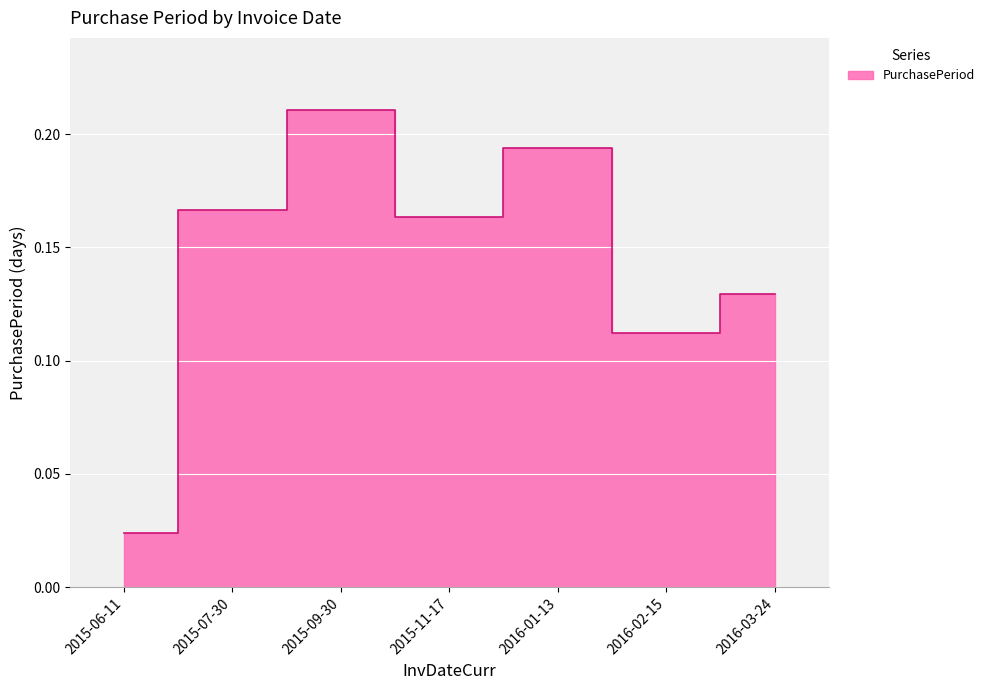

What is the label of the 1st point from the right?

2016-03-24